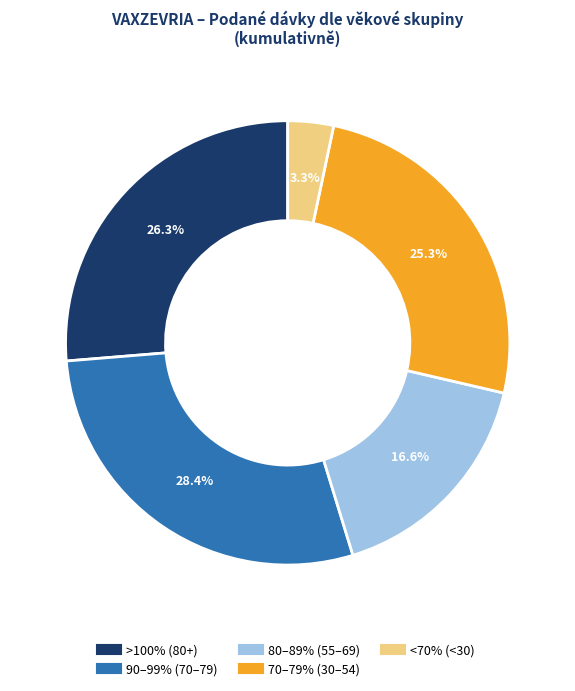

To the nearest percent, what is the average slice percentage?

20%